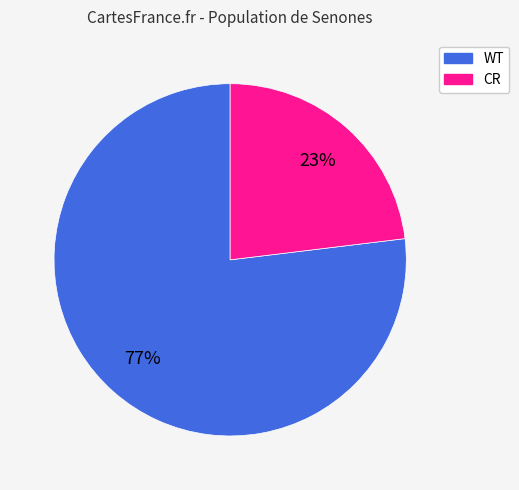

What is the ratio of the value at CR to the value at WT?

0.3